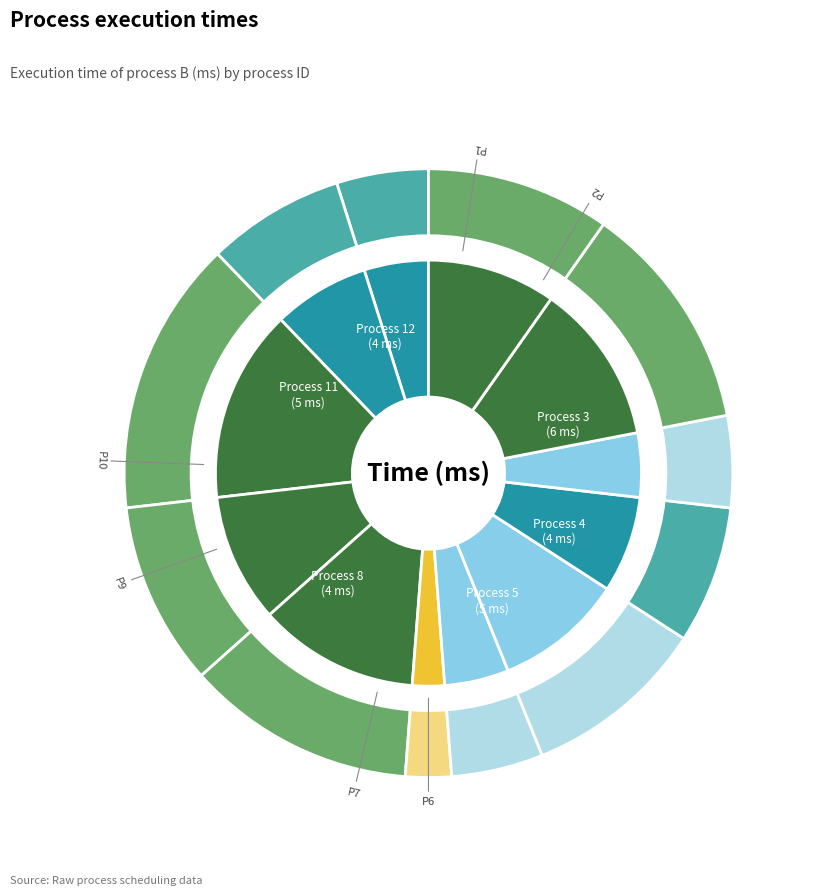

True or false: 4 accounts for 2% of the total.

False